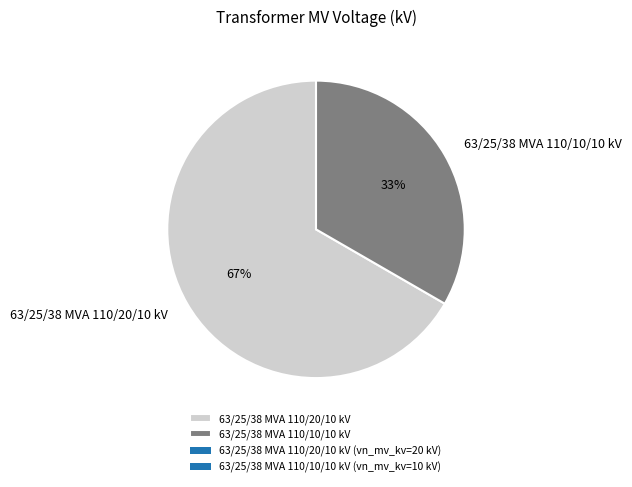

To the nearest percent, what is the average slice percentage?

50%